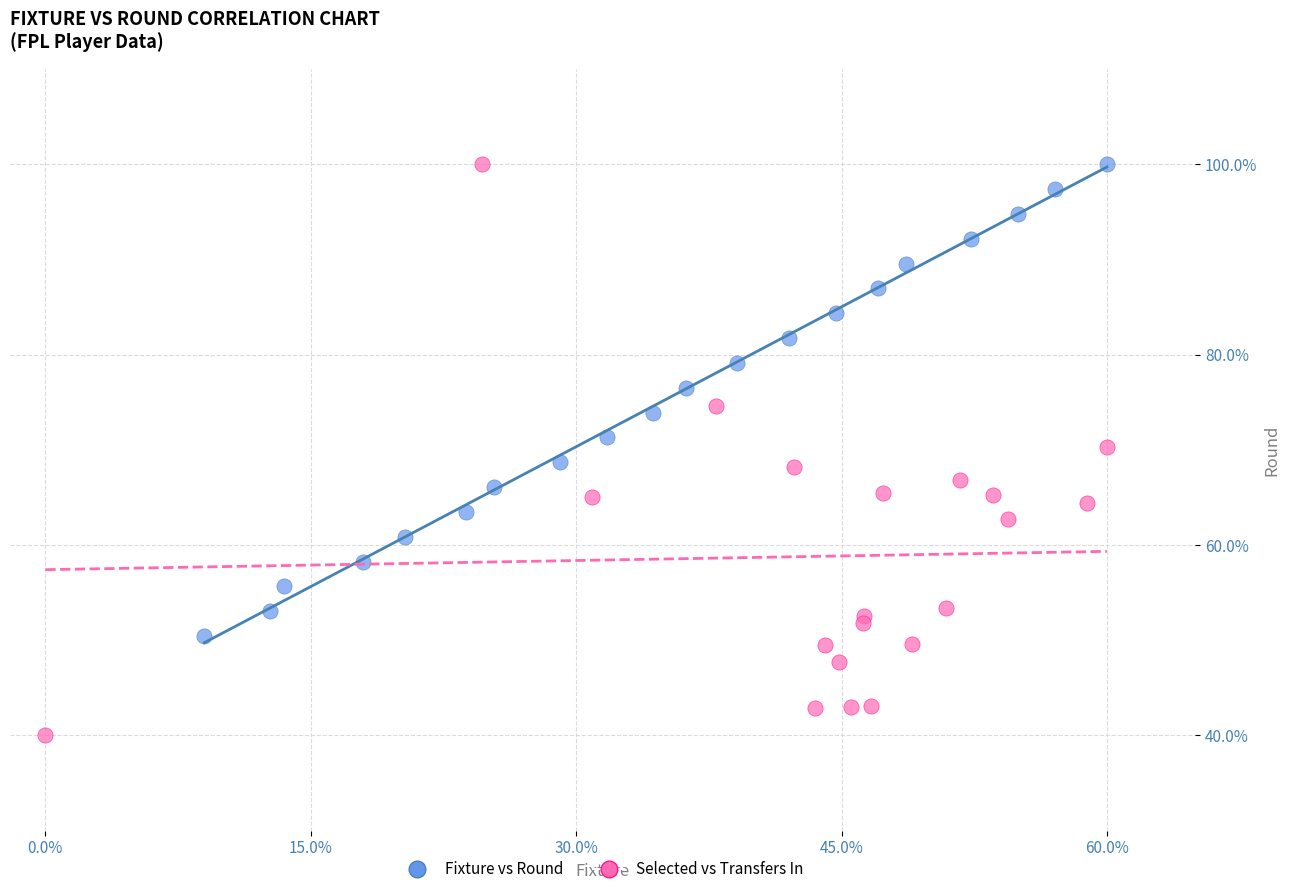

Which series has the widest spread of Y values?

Selected vs Transfers In